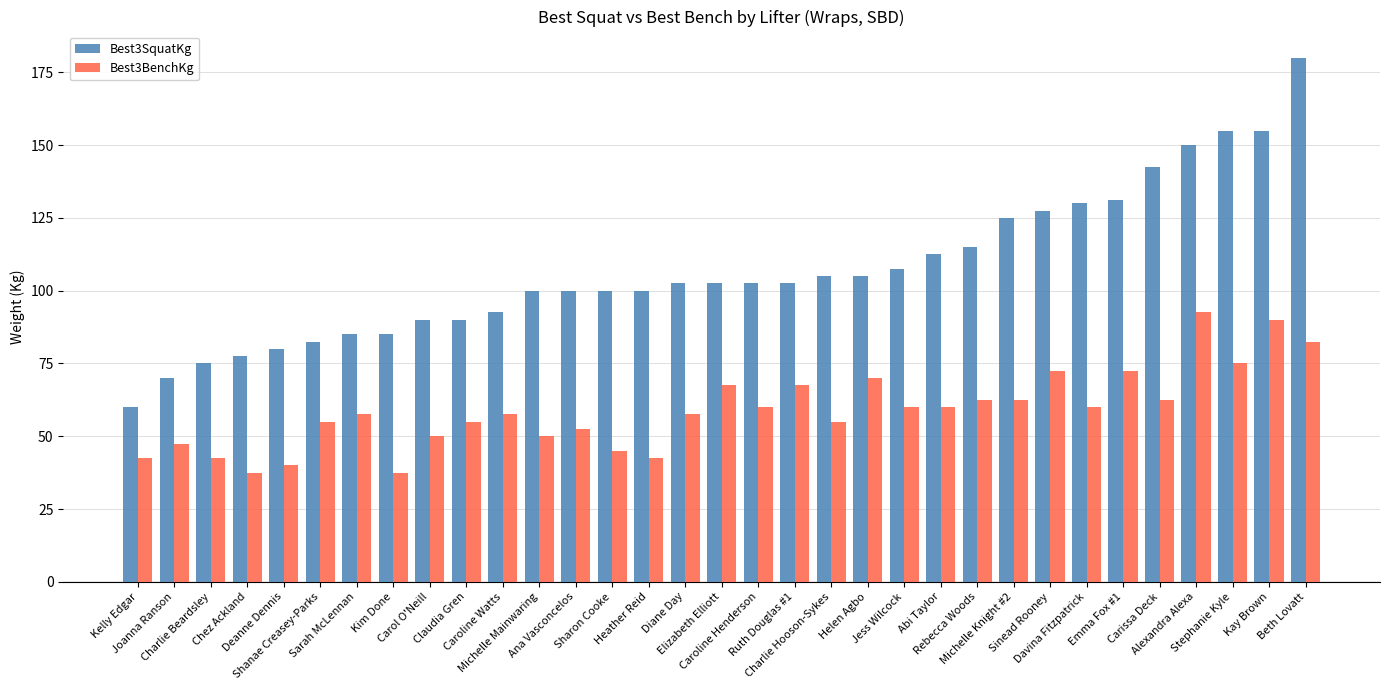

What is the value of the Best3SquatKg bar at the 8th from the left?

85.0